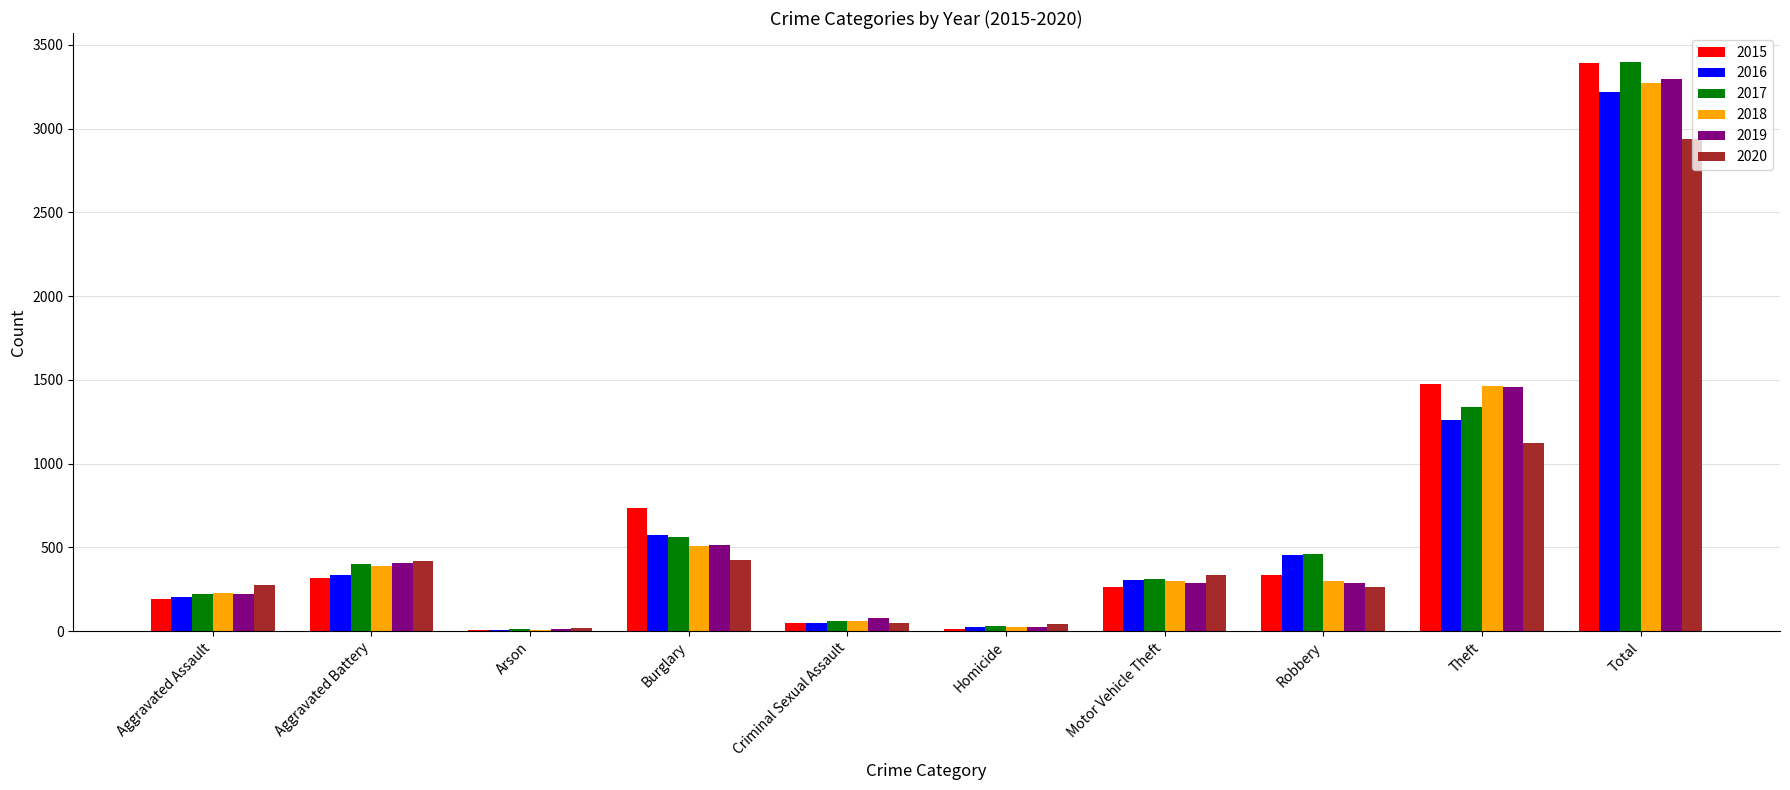

Does the chart contain stacked bars?

No